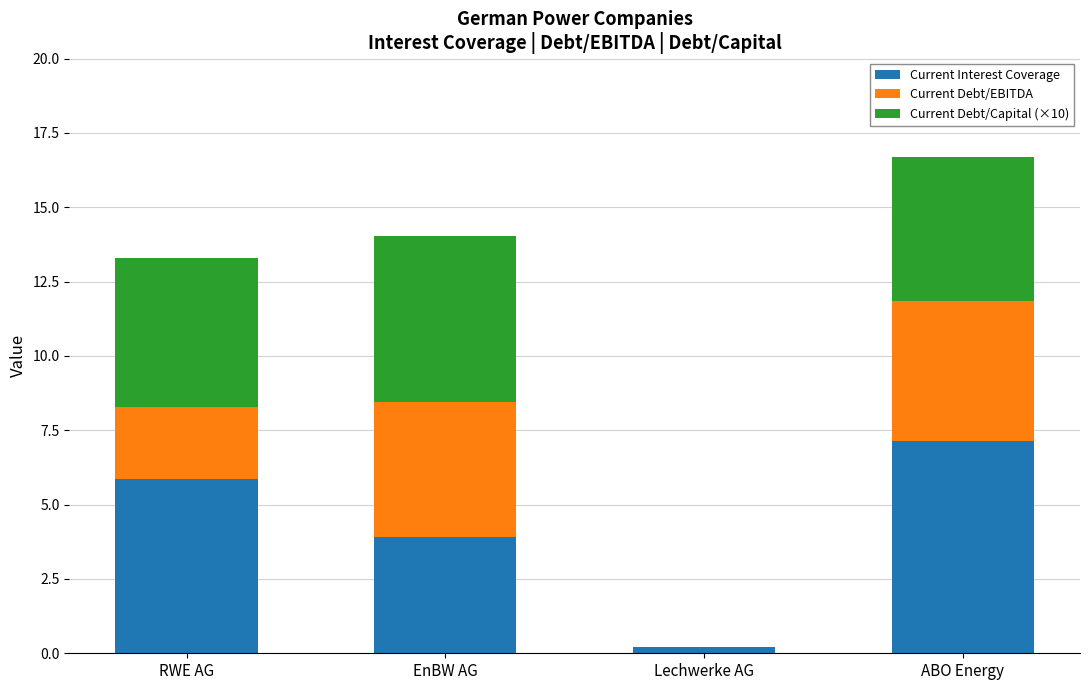

Does the chart contain stacked bars?

Yes